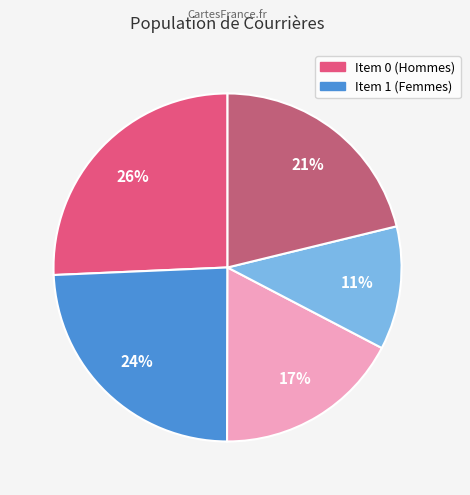

Is there a majority slice in this chart?

No